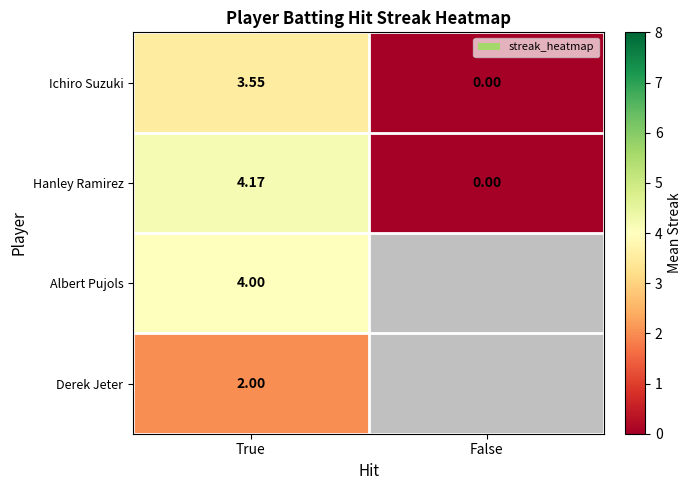

The Hanley Ramirez series shows 2.0 at False. True or false?

False